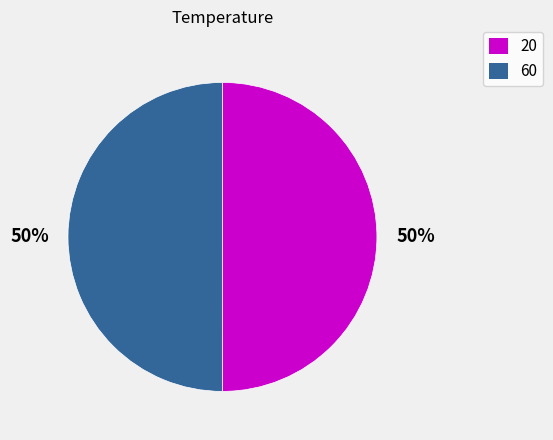

How many segments does this pie chart have?

2